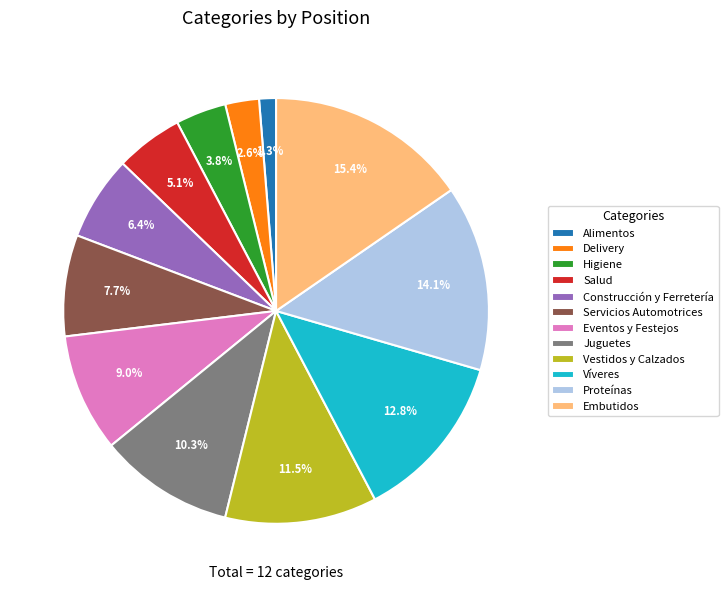

Is the sum of Eventos y Festejos and Alimentos greater than half?

No